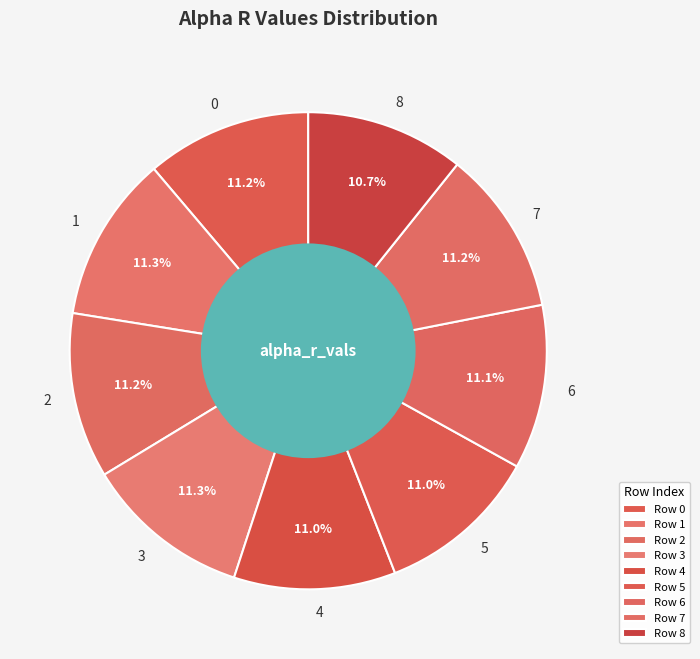

Approximately how many times larger is the value at 7 compared to 0?

1.0